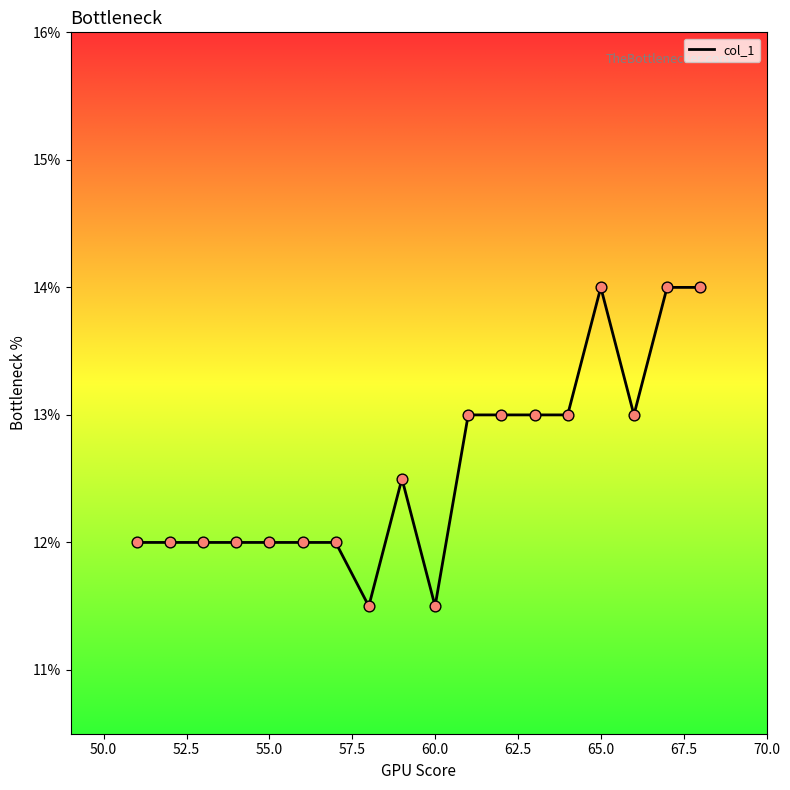

What is the difference between the maximum and minimum values?

2.5